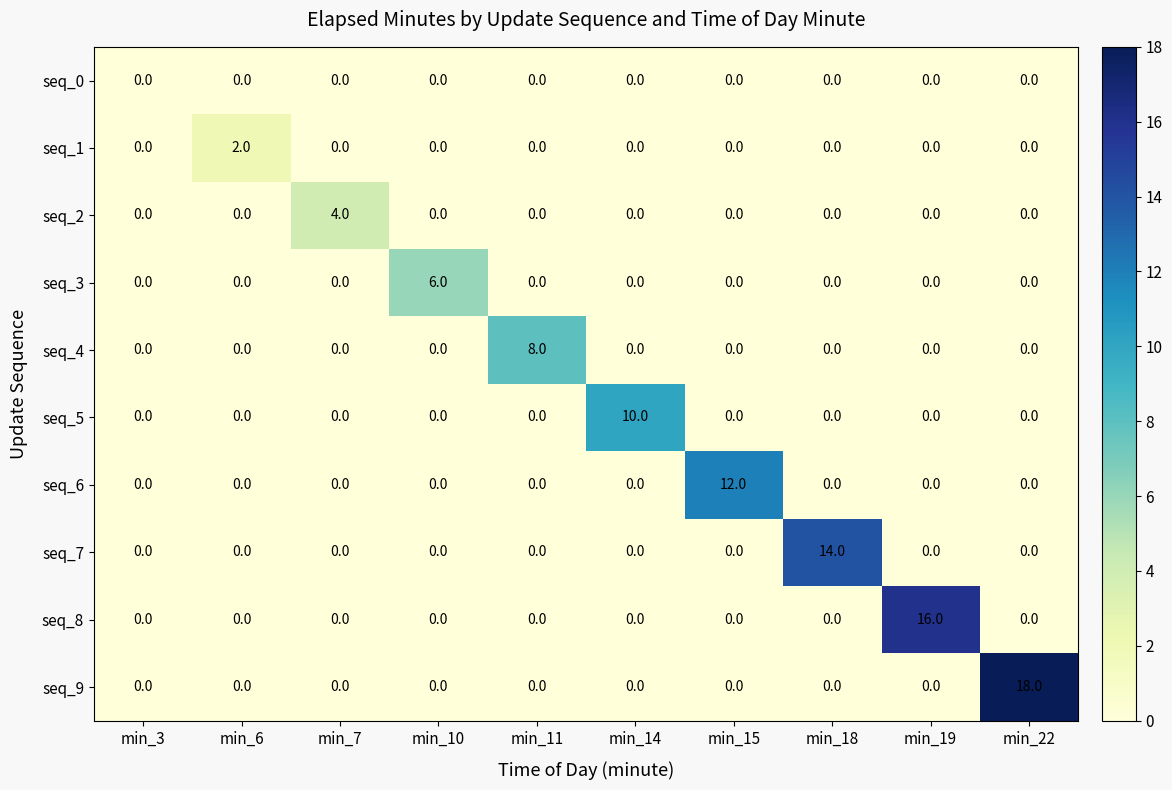

What is the difference between the highest and lowest values at min_10?

6